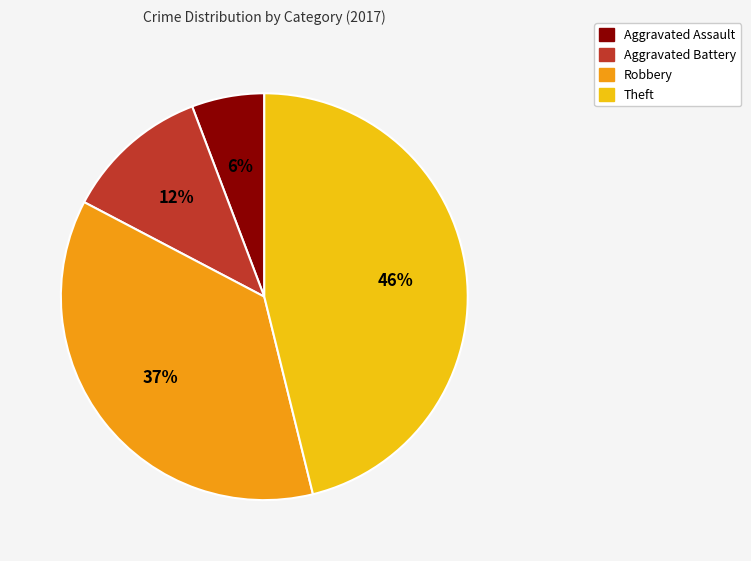

To the nearest percent, what portion does Theft represent?

46%